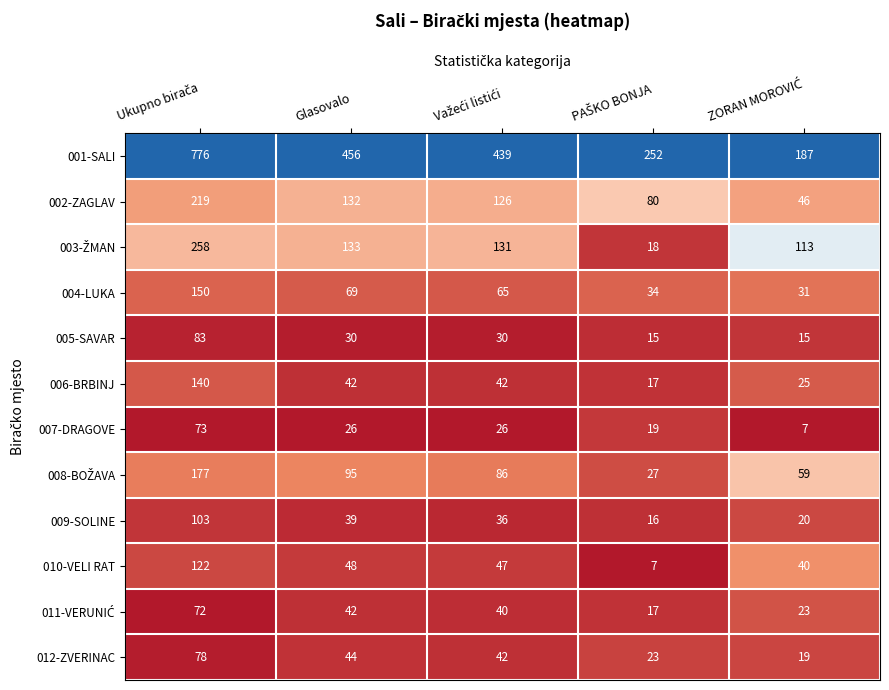

What is the greatest value displayed?

776